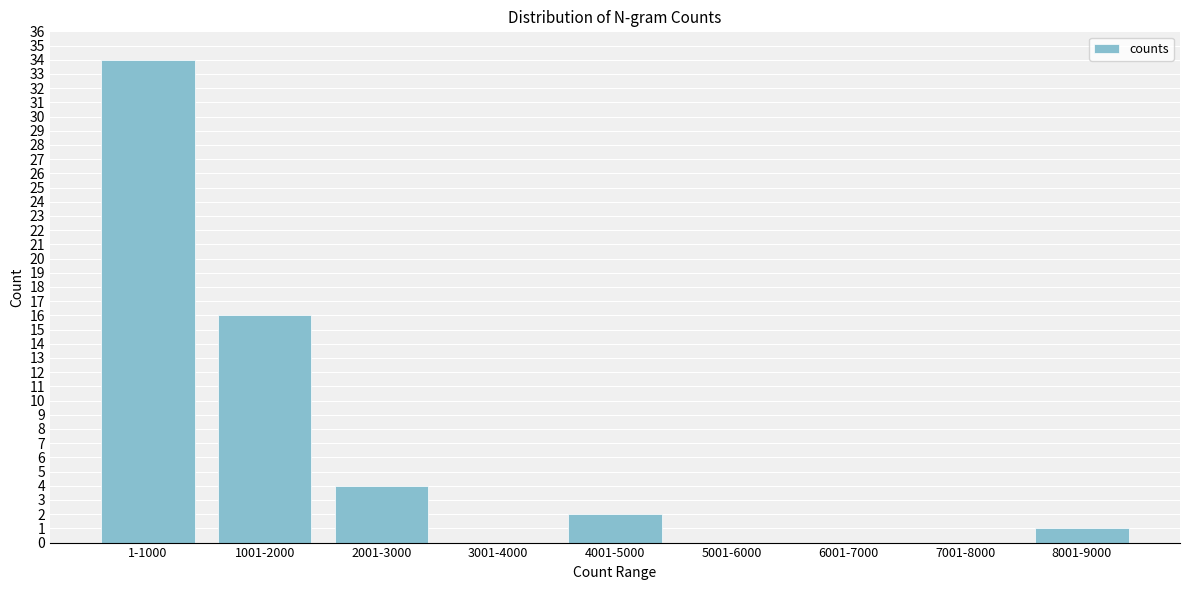

Reading left to right, what are all the values shown in this chart?

1-1000=34	1001-2000=16	2001-3000=4	3001-4000=0	4001-5000=2	5001-6000=0	6001-7000=0	7001-8000=0	8001-9000=1